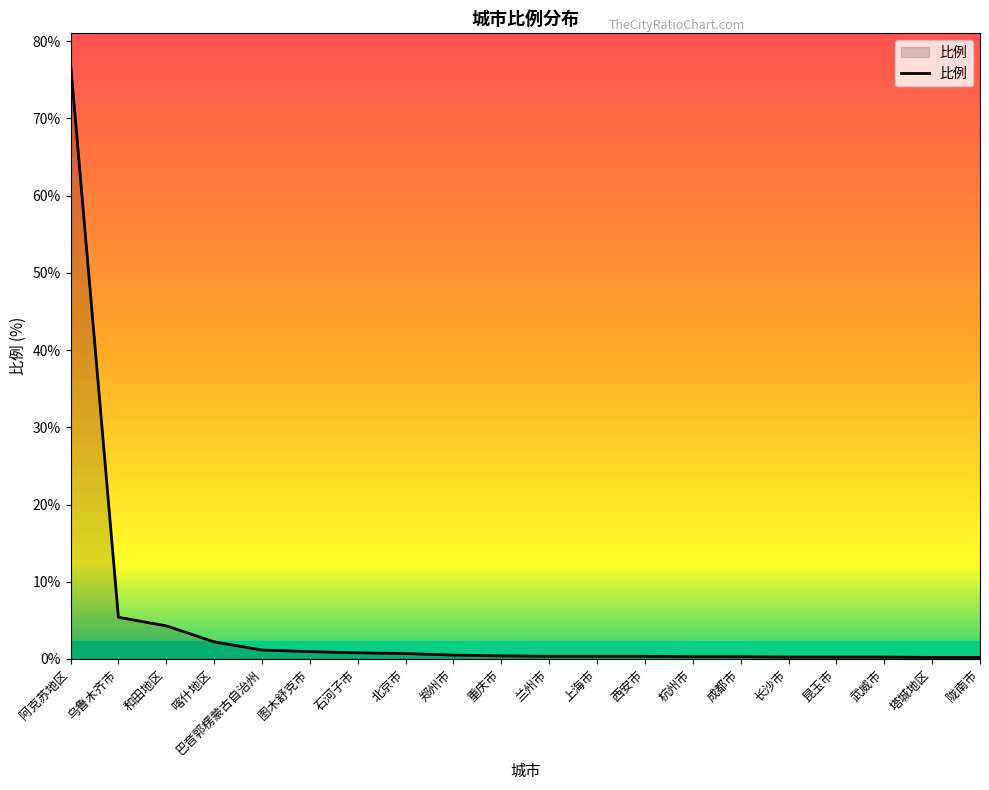

Is it true that the value at 塔城地区 is 0.2?

True